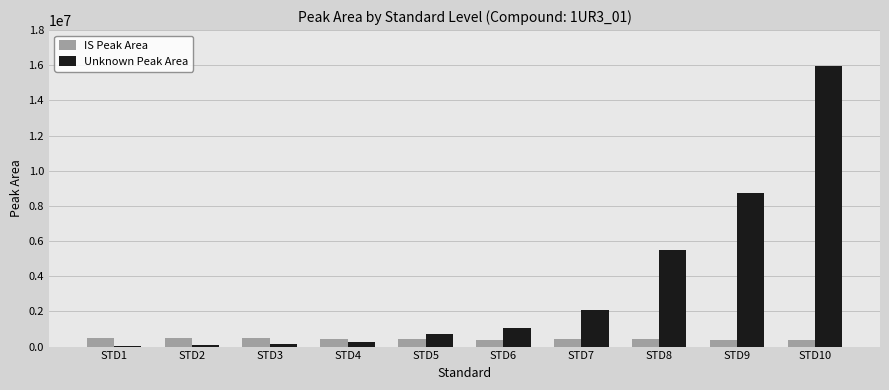

Between STD8 and STD9, which series saw the biggest shift?

Unknown Peak Area